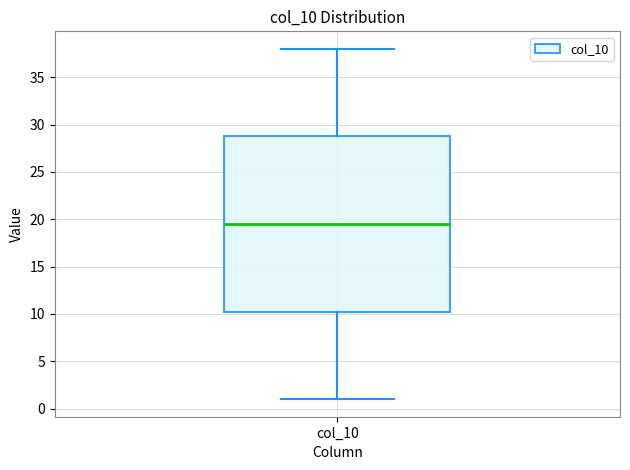

Read this box plot against the y-axis: the position of the median line, the range covered by the box, and the ends of both whiskers. The values are not printed on the chart, so give them approximately, as read against the axis.

median 19.5, box 10.5 to 29.0, whiskers 1.0 to 38.0